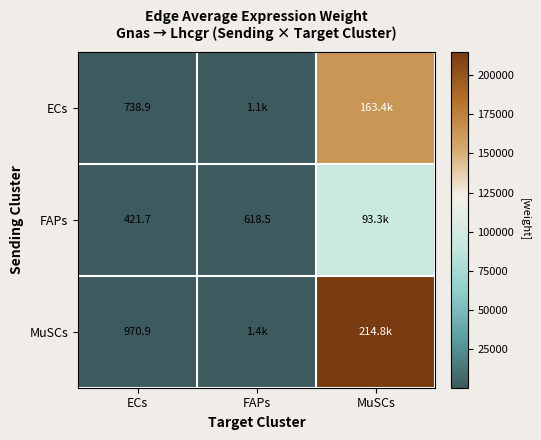

At FAPs, list the series in order from largest to smallest.

MuSCs, ECs, FAPs